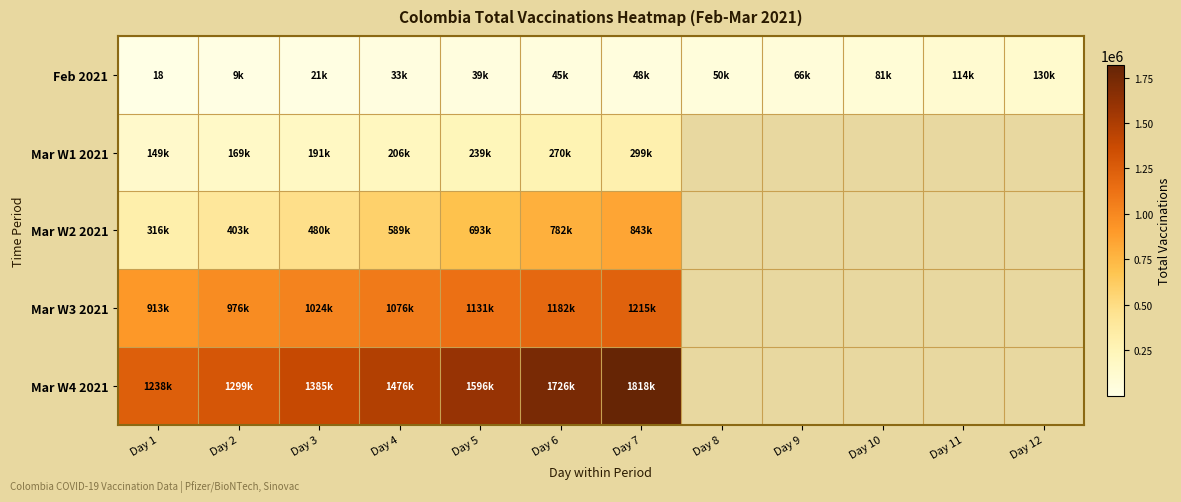

At which category is the sum across all series the highest?

Day 7